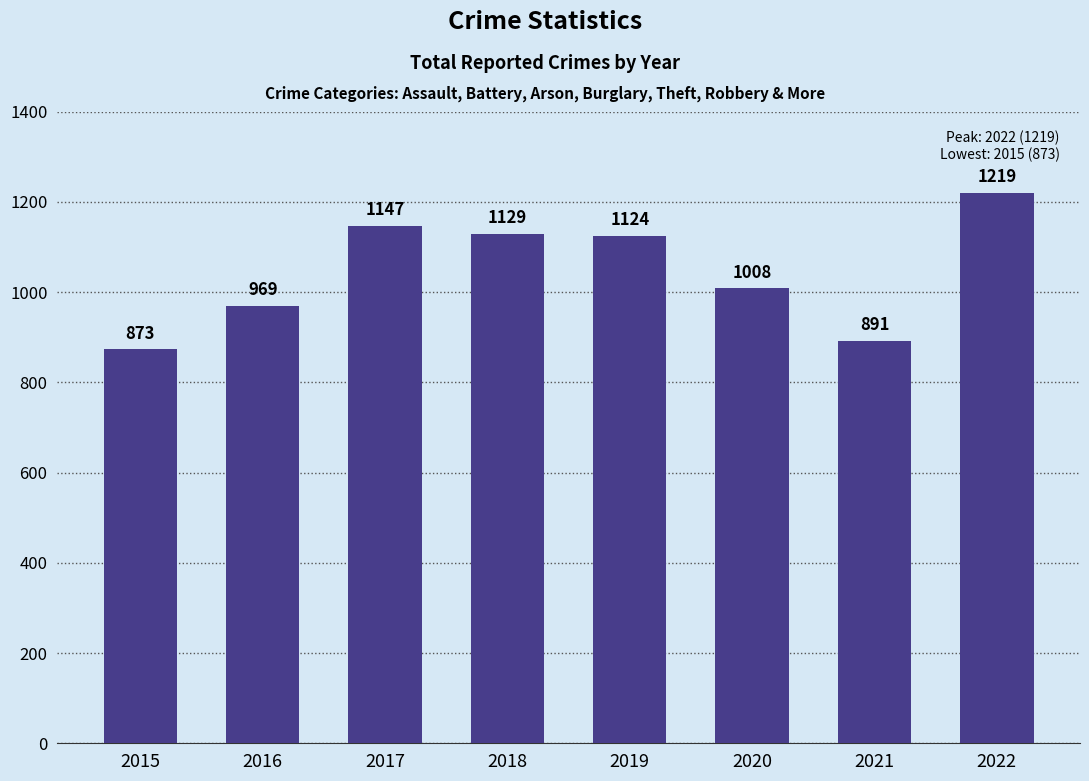

List the labels in order of value, largest first.

2022, 2017, 2018, 2019, 2020, 2016, 2021, 2015